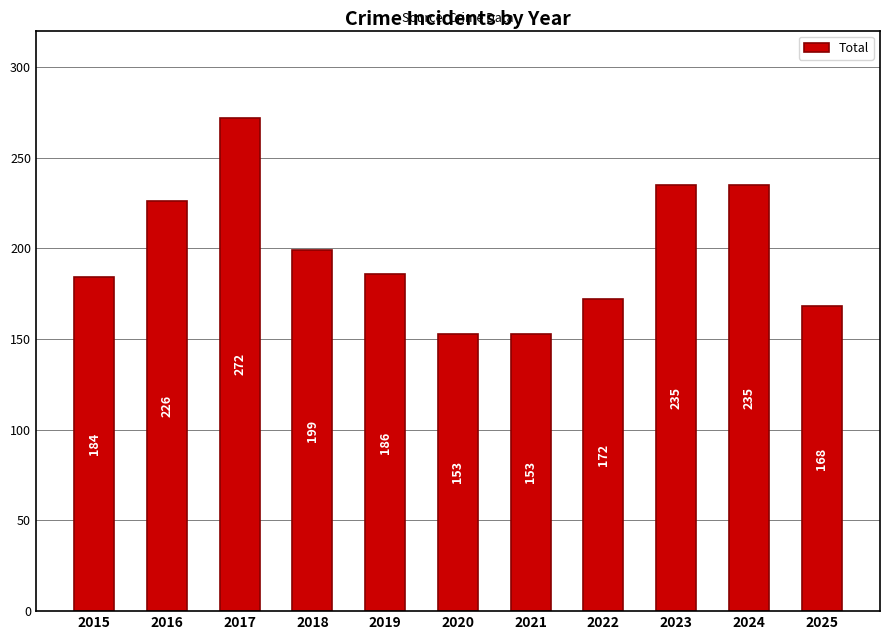

What is the value of the 5th bar from the left?

186